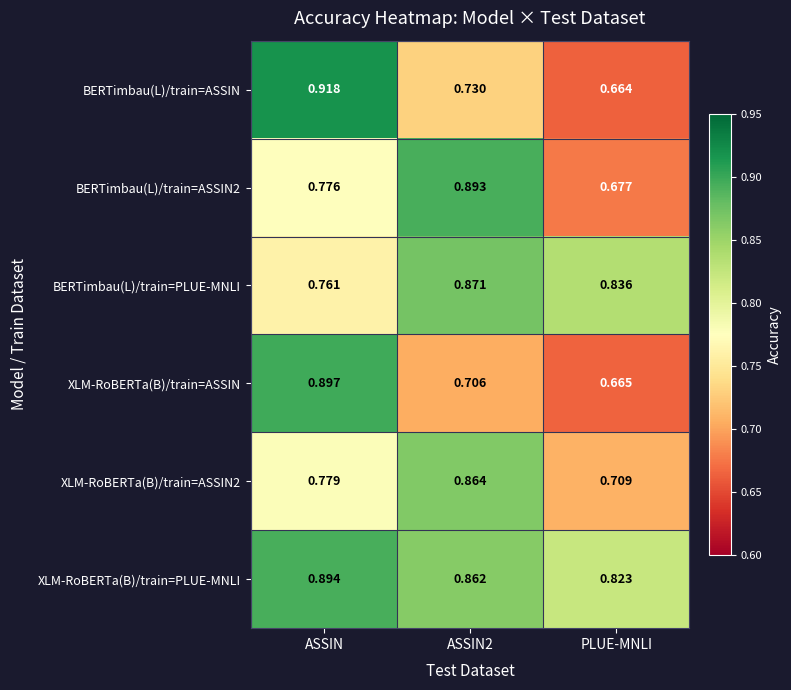

Which label corresponds to the largest value in the chart?

ASSIN